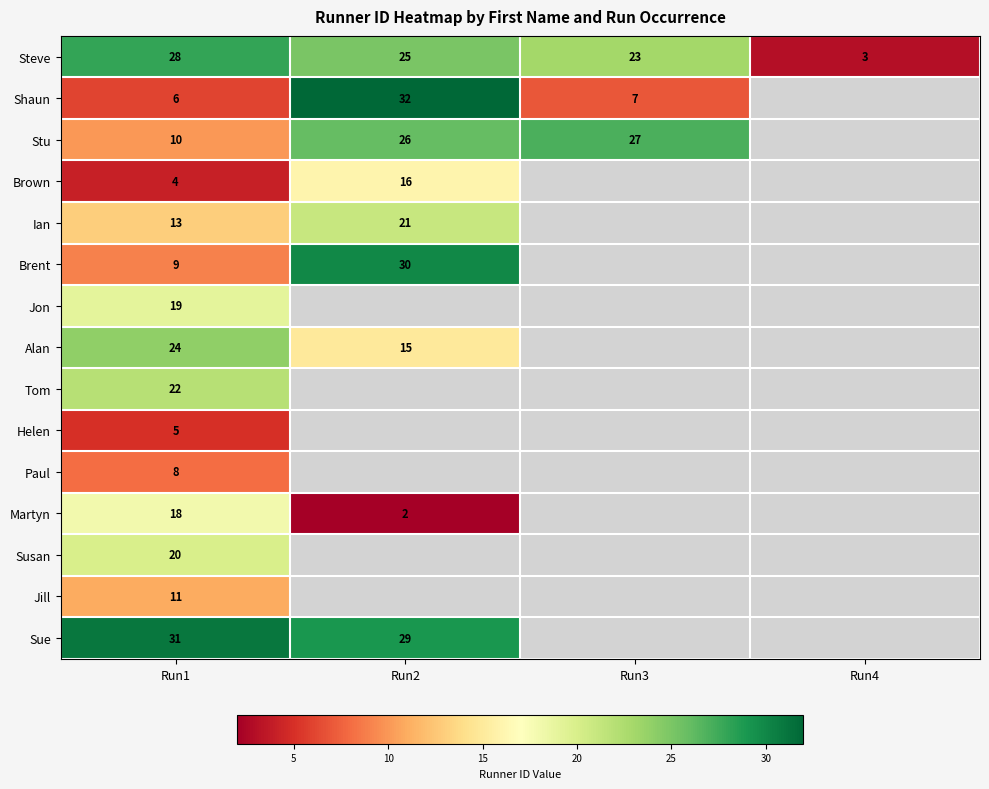

What is the minimum value shown in the chart?

2.0